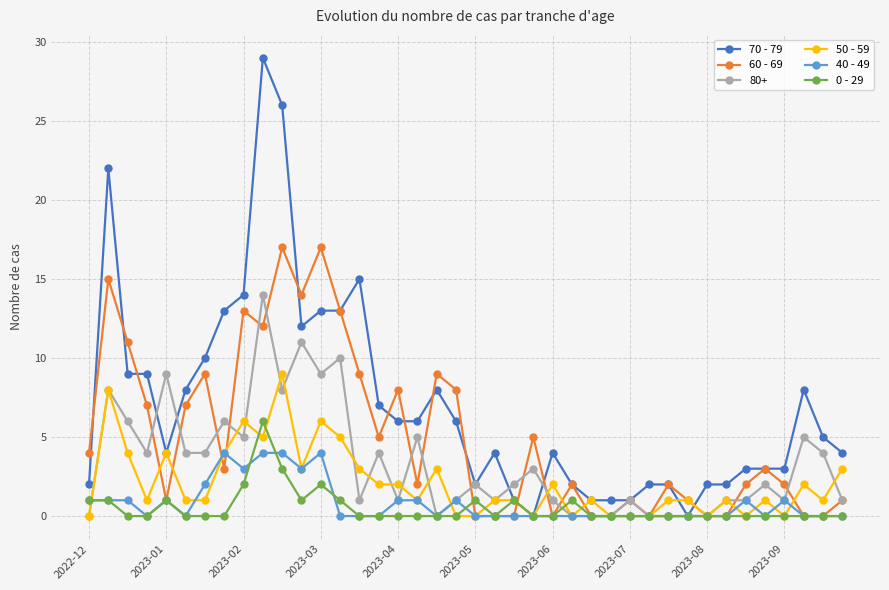

True or false: 60 - 69 has more than 1 points higher than both neighbors.

True